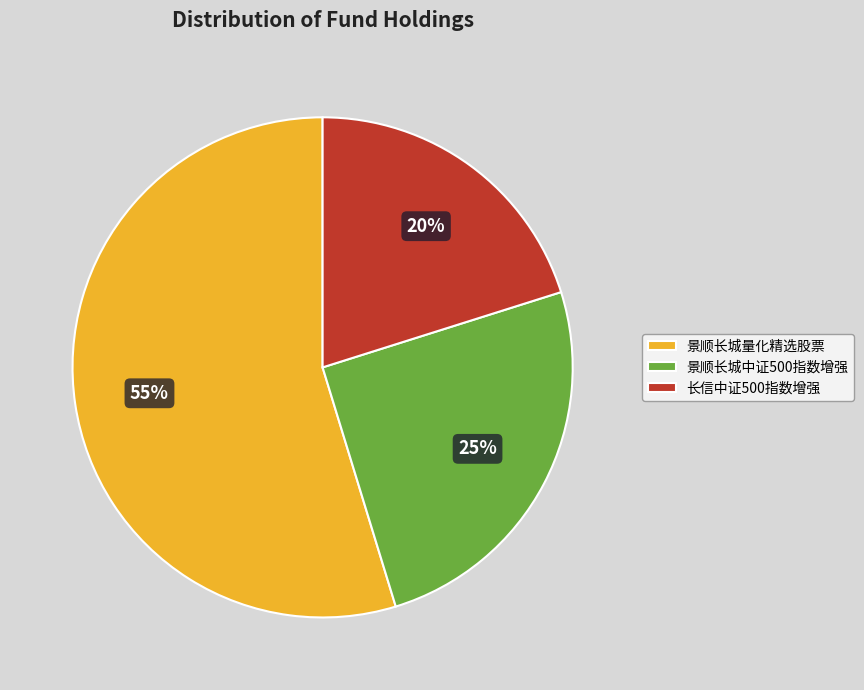

True or false: 长信中证500指数增强 accounts for 20% of the total.

True